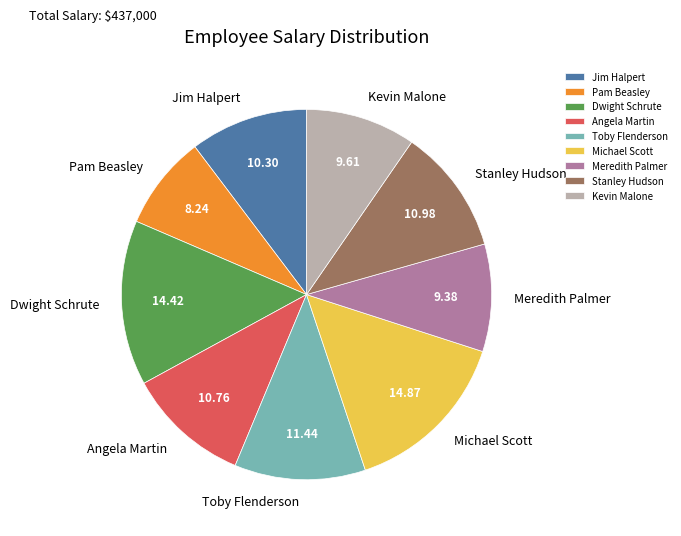

What is the smallest slice in the pie chart?

Pam Beasley